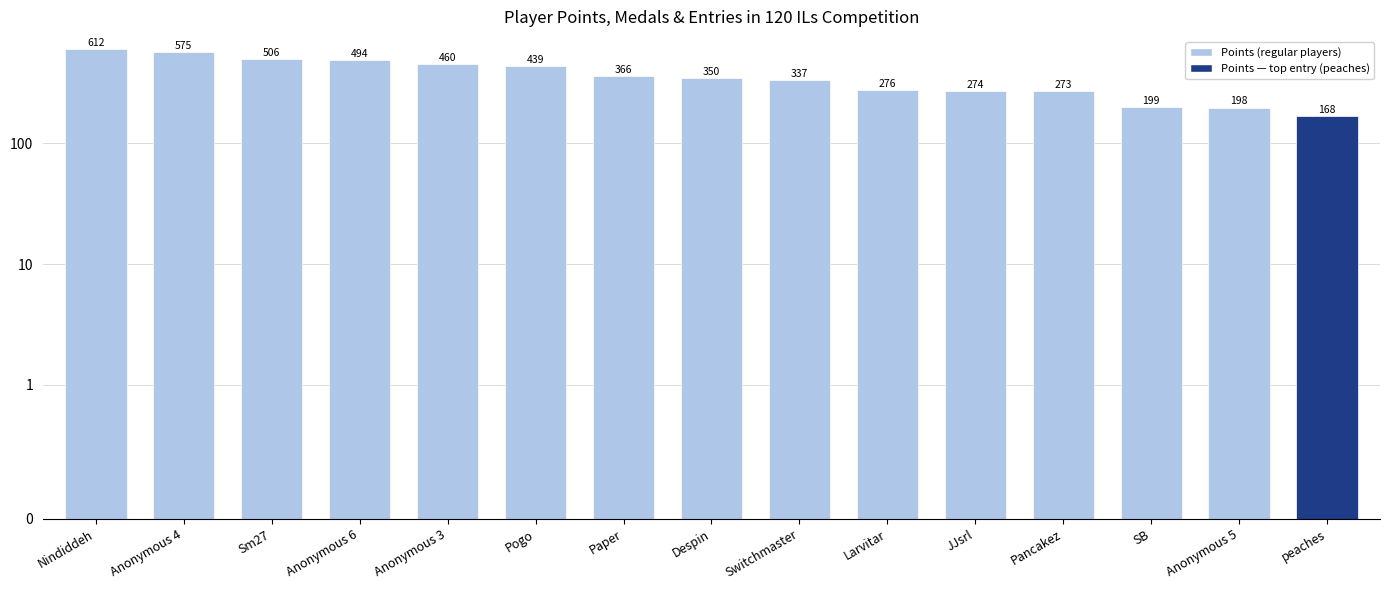

How many data points are less than 350?

7